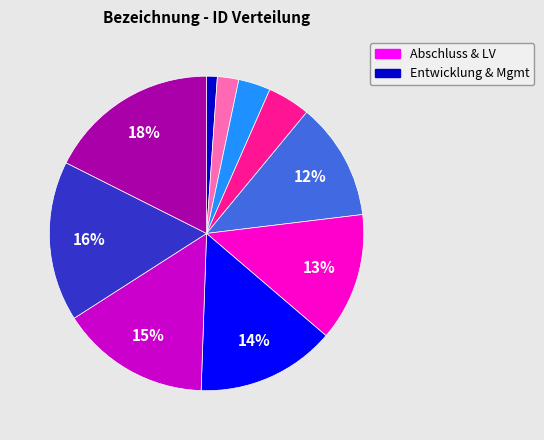

Does any single category account for the majority?

No